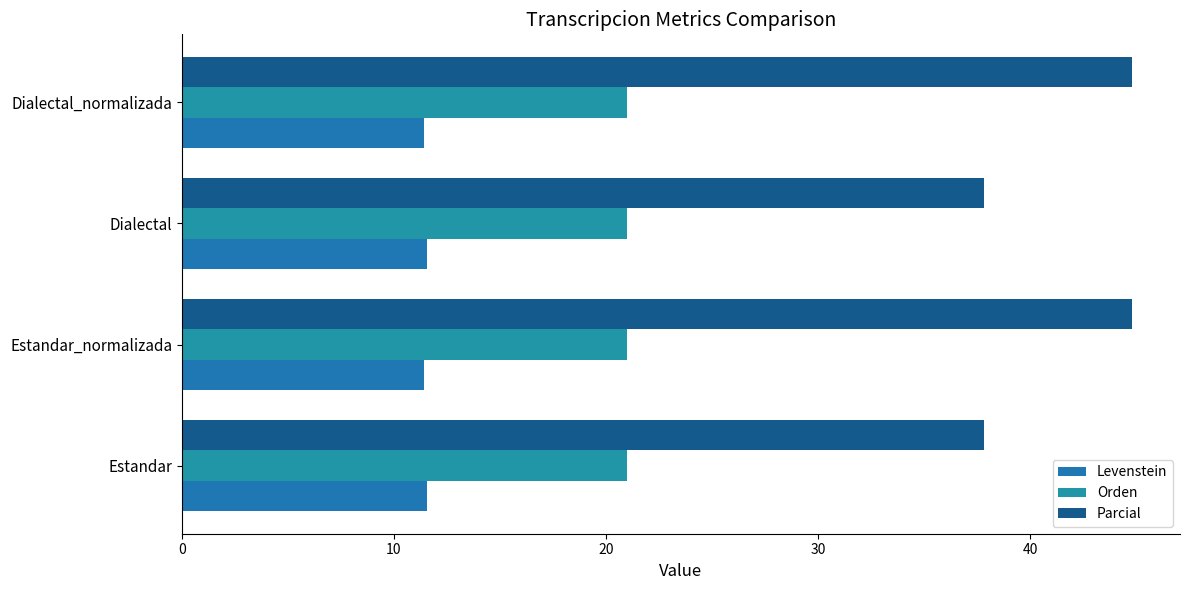

What is the sum of all Levenstein values?

45.9